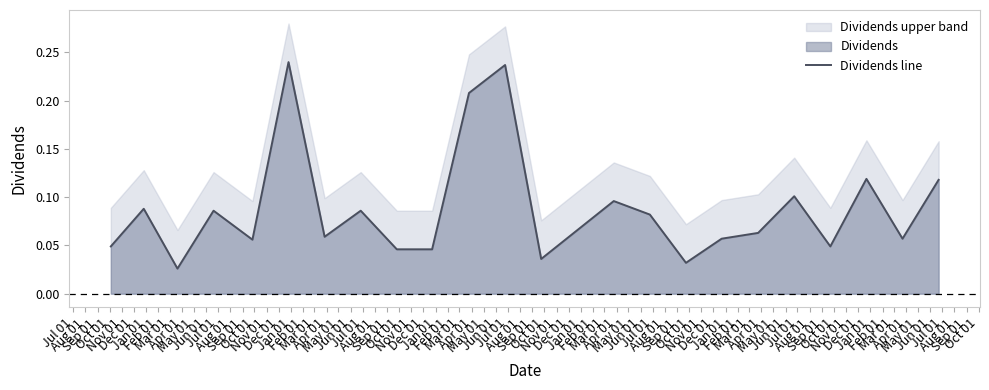

True or false: the data shows 0.3 at Dec 01.

False